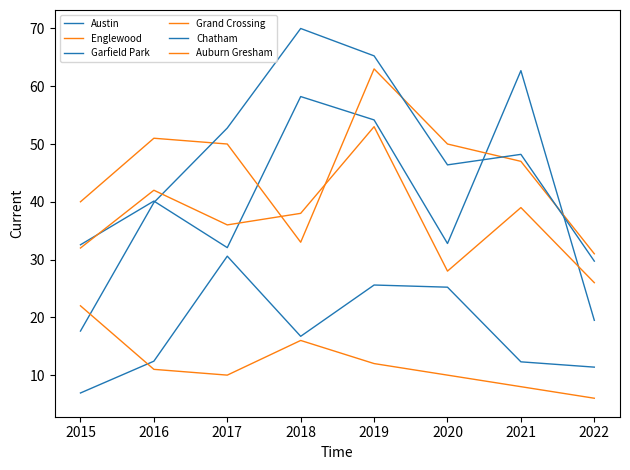

What are all the series names shown in the legend?

Austin, Englewood, Garfield Park, Grand Crossing, Chatham, Auburn Gresham